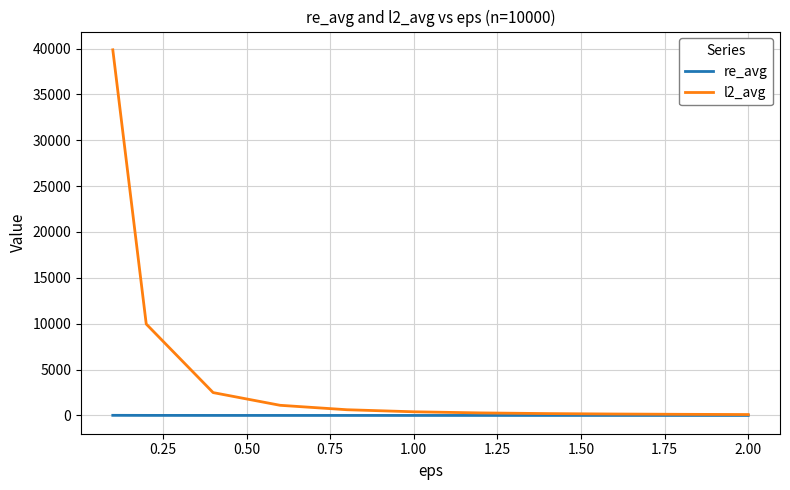

What is the highest value of the l2_avg series?

39860.0